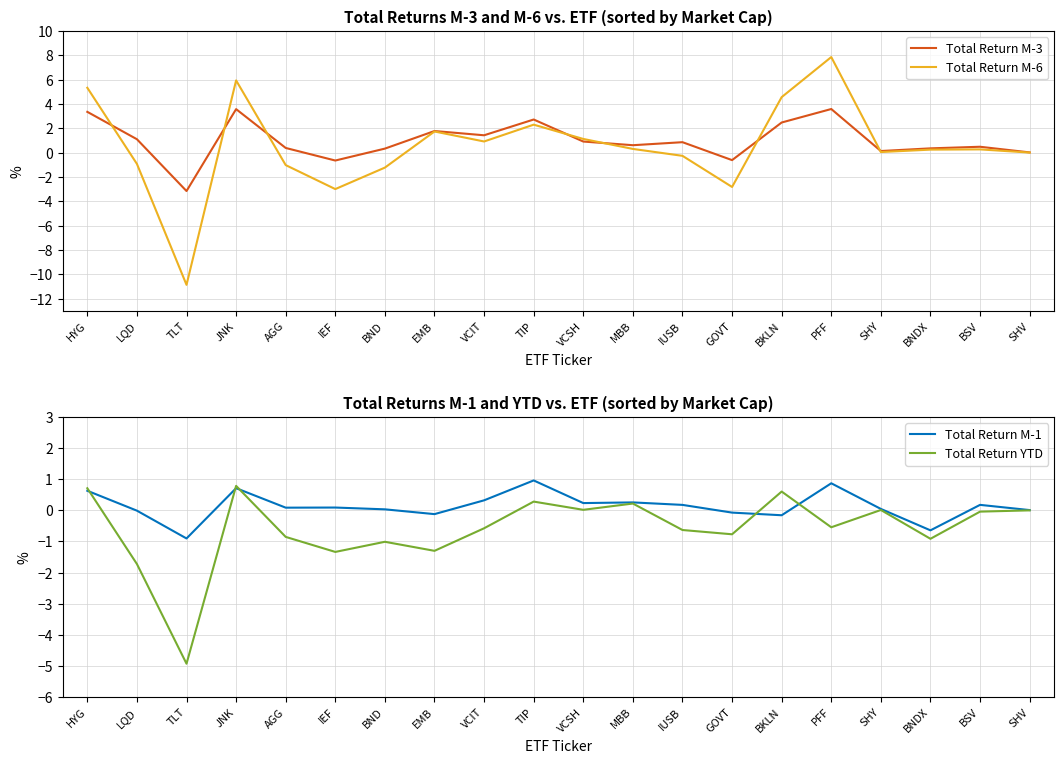

Rank the series by their maximum value, from highest to lowest.

Total Return M-6, Total Return M-3, Total Return M-1, Total Return YTD